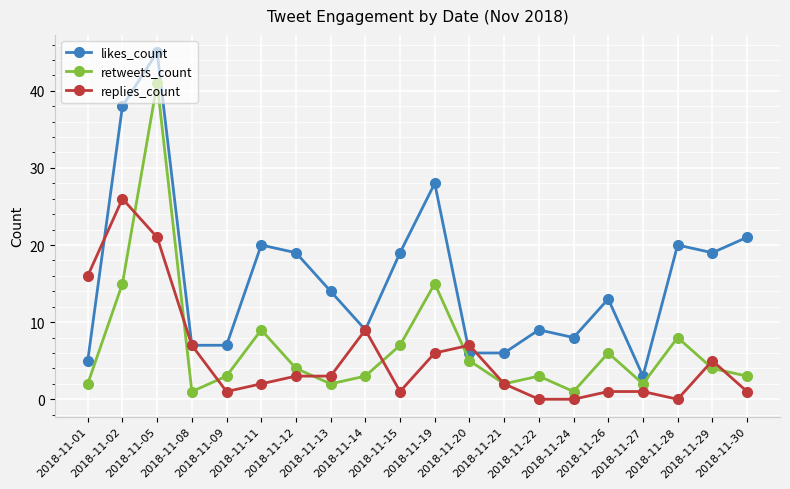

How many values in the replies_count series are below 3?

10